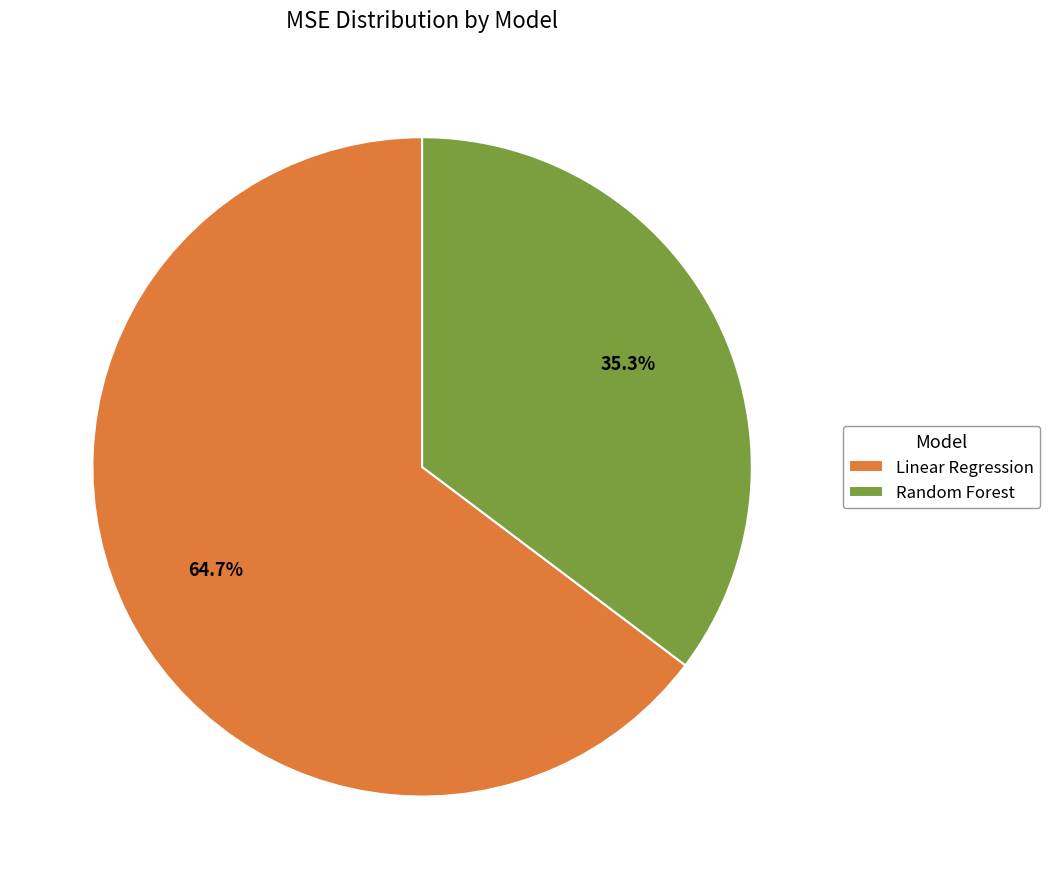

What percentage is the Random Forest slice, to the nearest percent?

35%